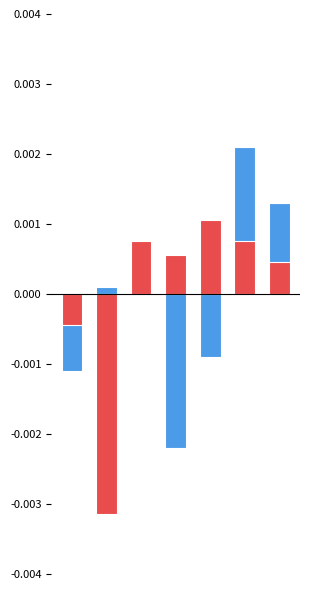

How many values in the Aggravated Assault series exceed 0?

4